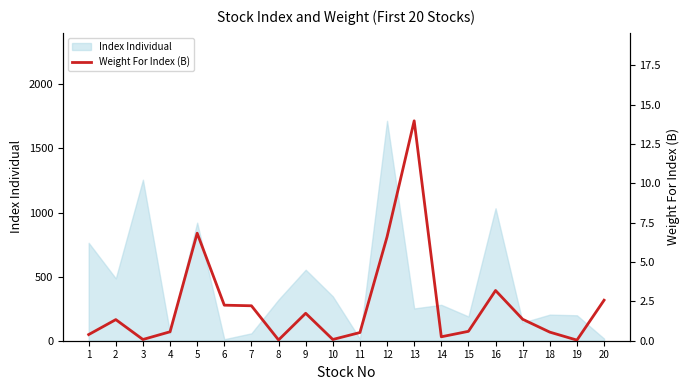

The value of Index Individual at 18 is 203.6. True or false?

True